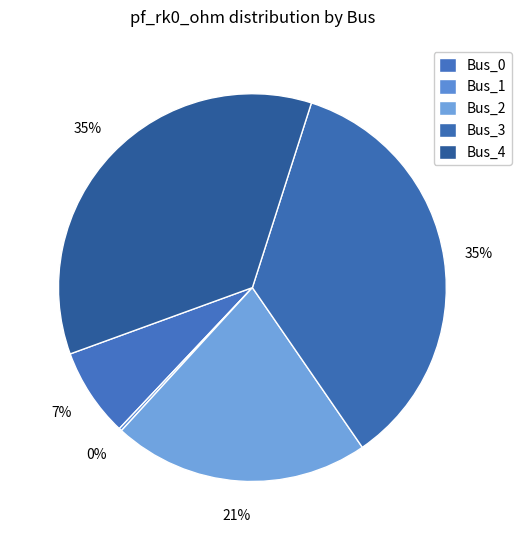

Rank the categories by value from lowest to highest.

Bus_1, Bus_0, Bus_2, Bus_4, Bus_3